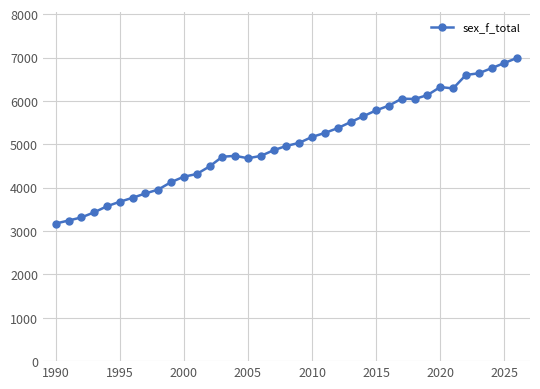

What is the value of the 7th point from the left?

3767.0